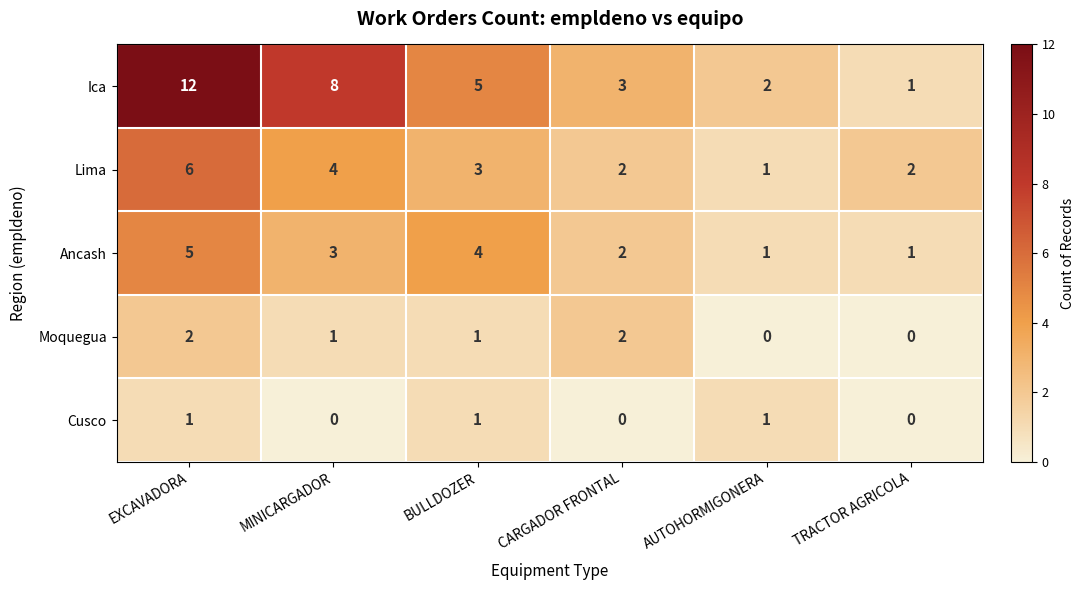

Which series has the largest range (max minus min)?

Ica